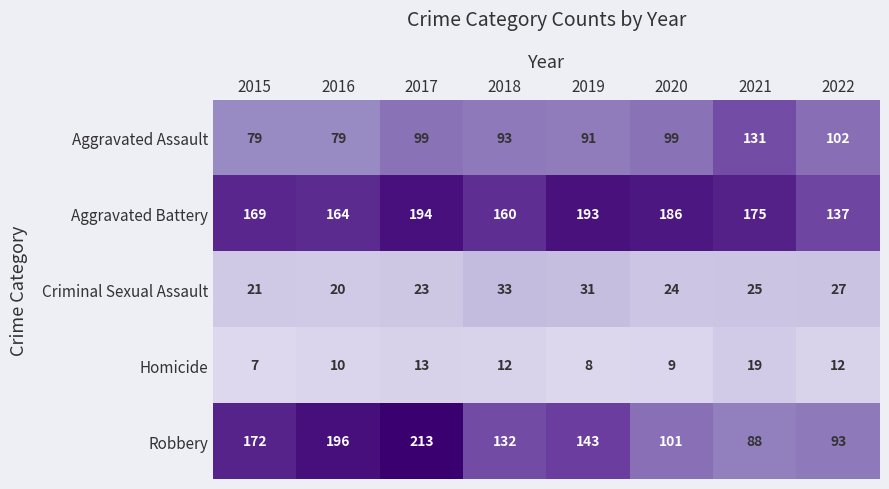

At which label is Homicide closest to 13?

2017